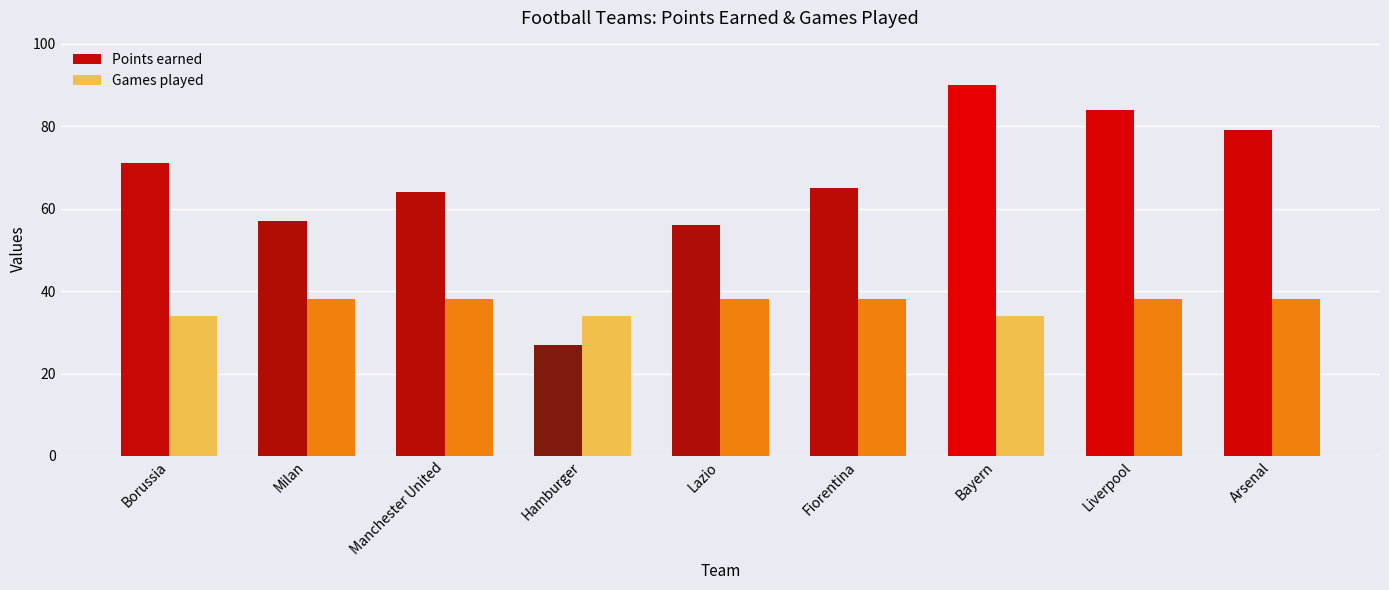

What is the sum of all Games played values?

330